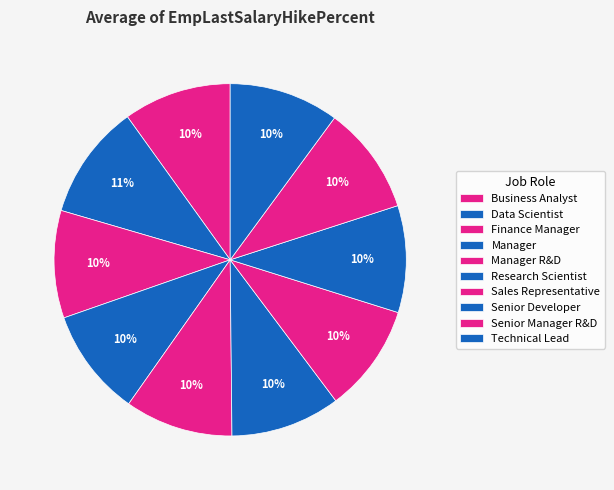

The Research Scientist slice represents 10% of the pie. True or false?

True